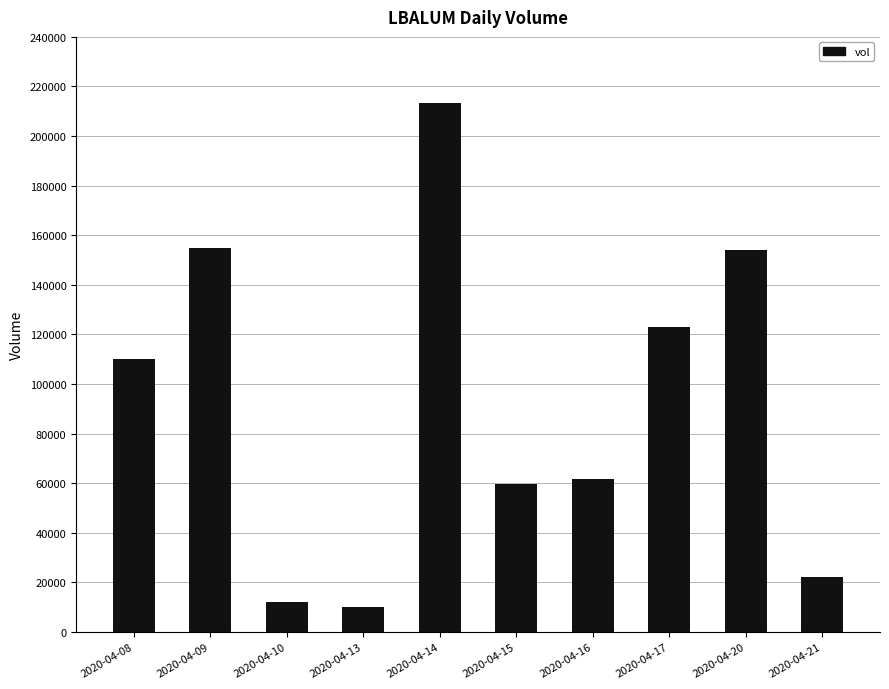

Is it true that the value at 2020-04-14 is 143061?

False